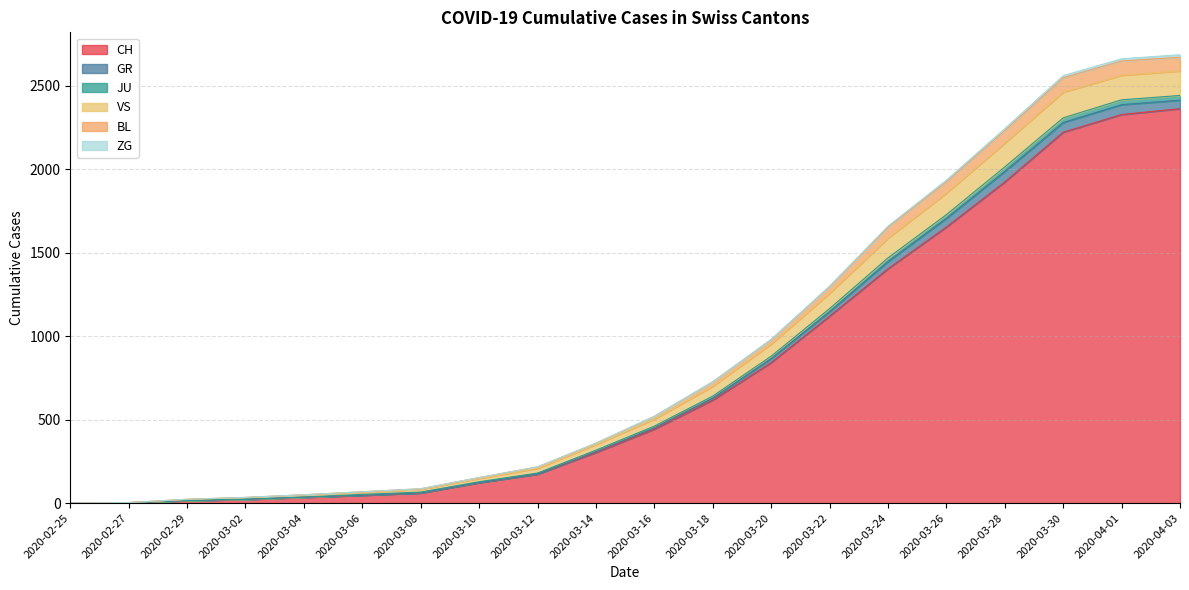

What is the maximum value for VS?

168